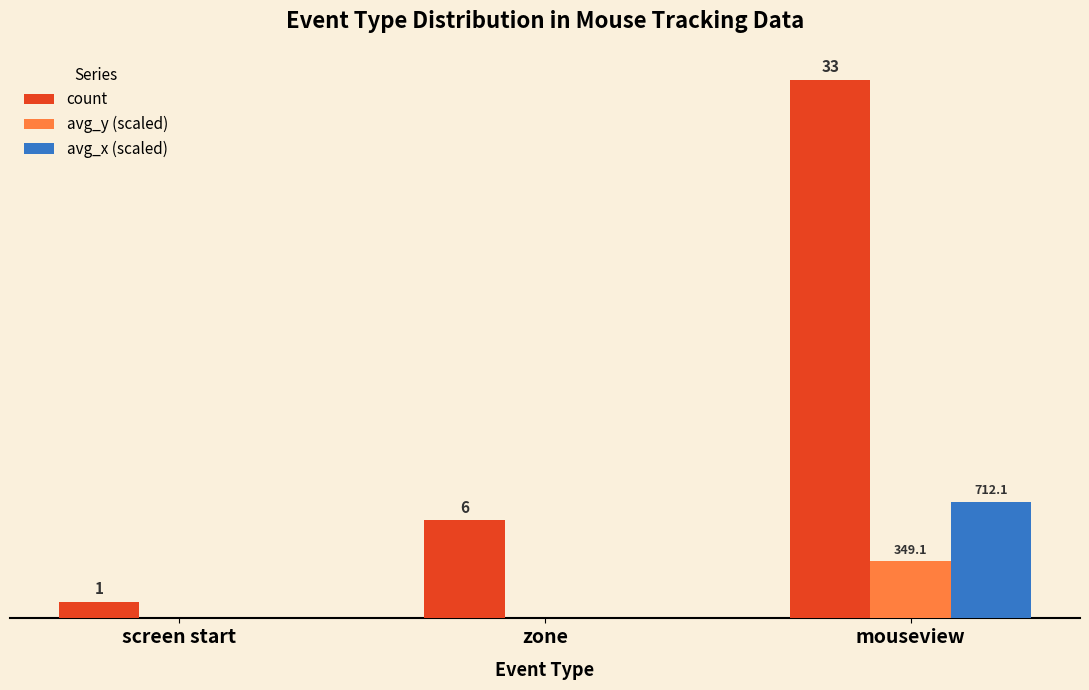

At which category is the sum across all series the highest?

mouseview